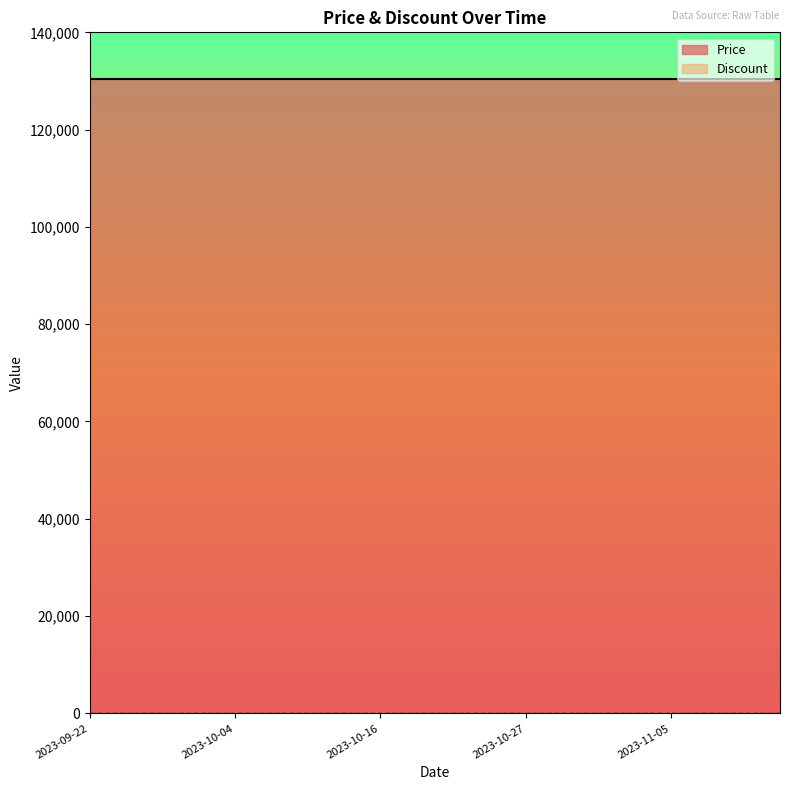

What is the total value across all series at 2023-10-22?

130500